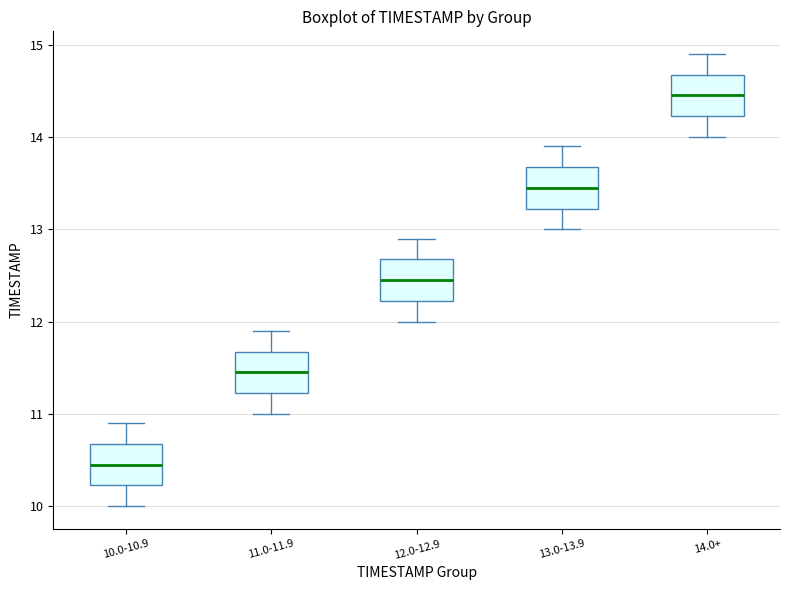

Which box's median line is the highest?

14.0+